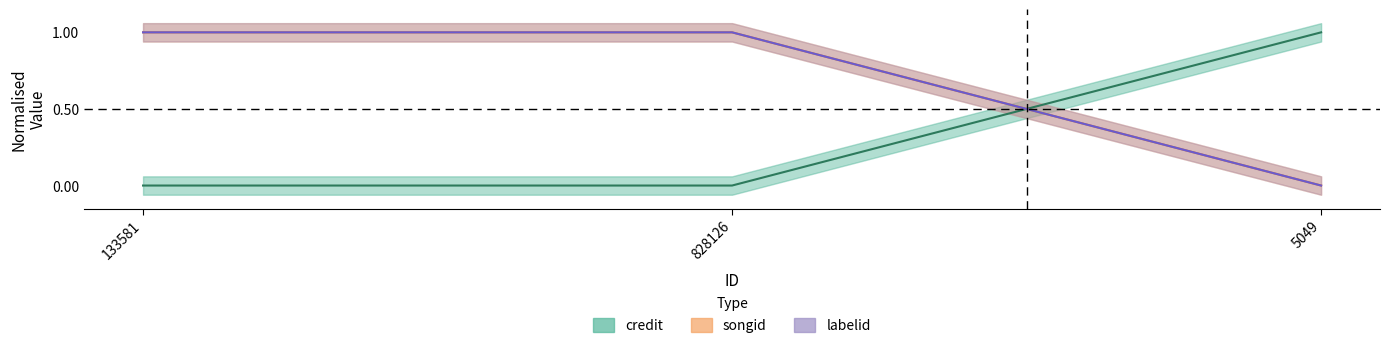

At which category is the sum across all series the highest?

133581